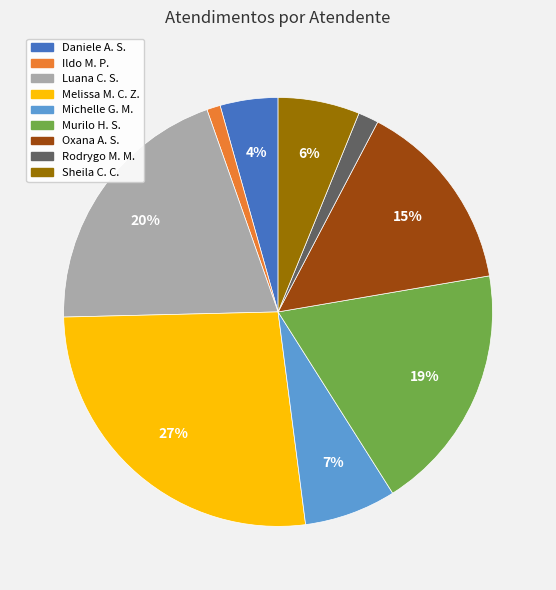

To the nearest percent, what is the difference between the largest and smallest slice percentages?

26%